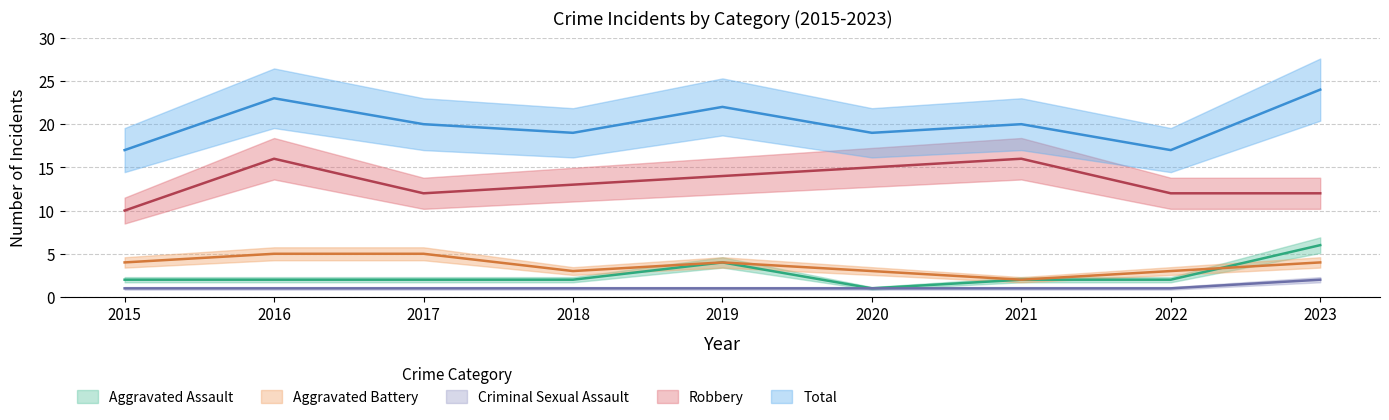

At how many categories does at least one series exceed 7?

9